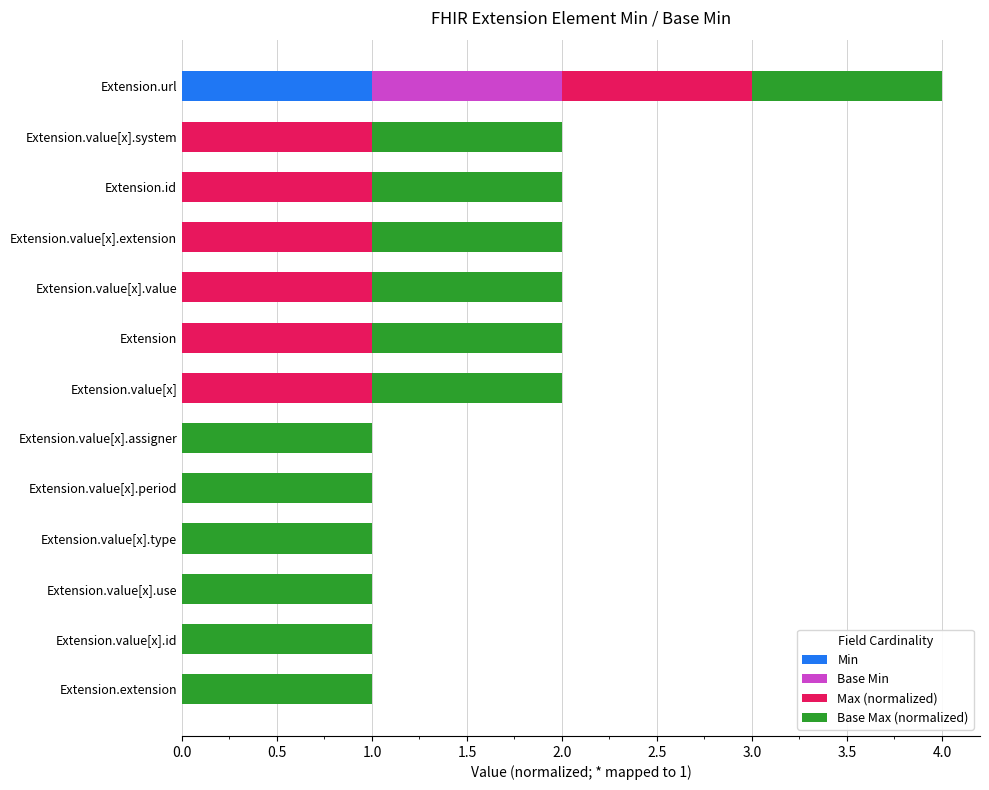

The Min series shows -1 at Extension.value[x].value. True or false?

False